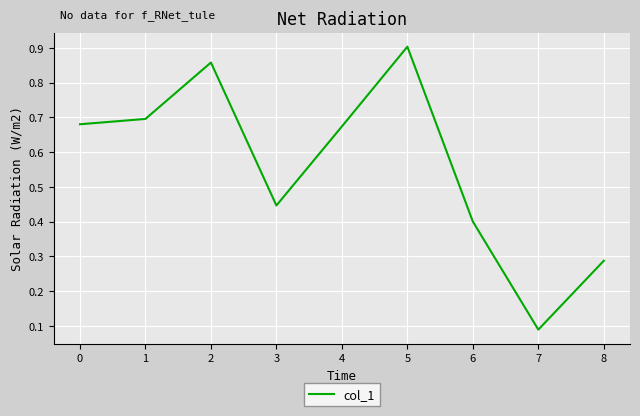

True or false: the data has more than 0 interior local peaks.

True